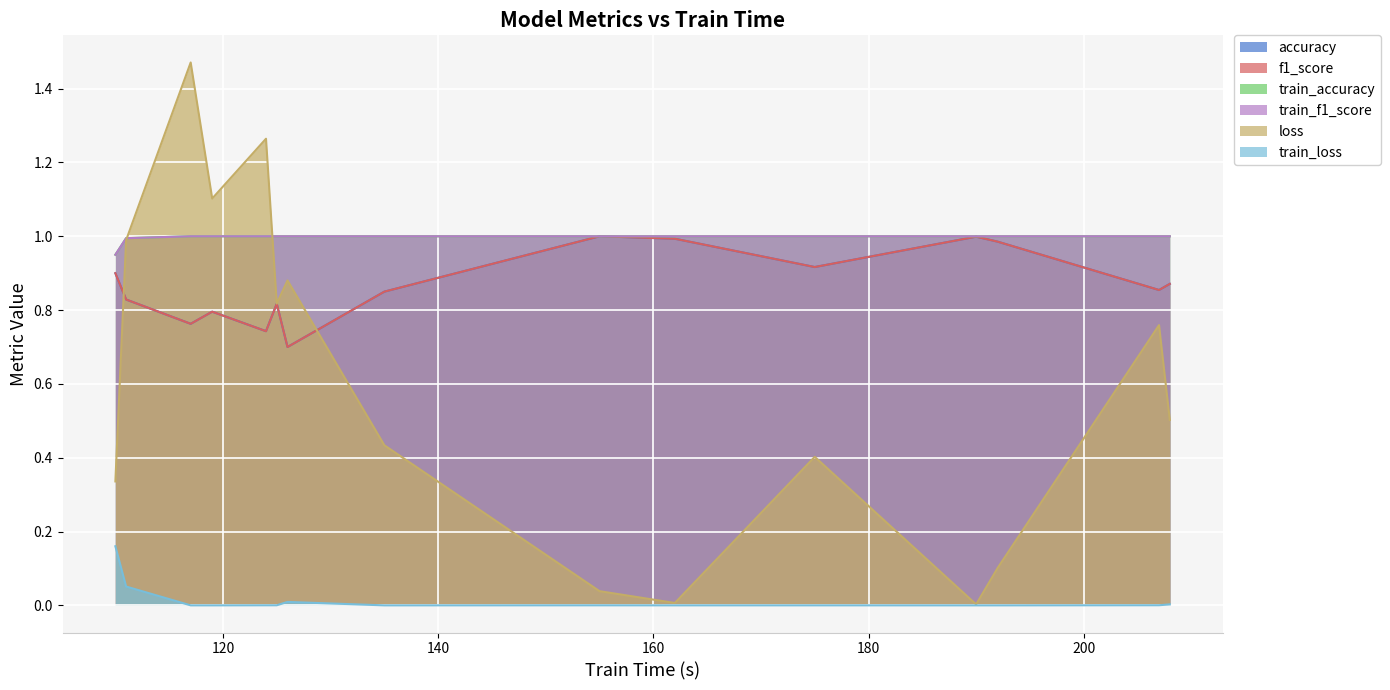

Reading left to right, list all the values displayed in this chart.

accuracy: 0.9	0.8	0.8	0.8	0.7	0.8	0.7	0.9	1.0	1.0	0.9	1.0	1.0	0.9	0.9
f1_score: 0.9	0.8	0.8	0.8	0.7	0.8	0.7	0.8	1.0	1.0	0.9	1.0	1.0	0.9	0.9
train_accuracy: 0.9	1.0	1.0	1.0	1.0	1.0	1.0	1.0	1.0	1.0	1.0	1.0	1.0	1.0	1.0
train_f1_score: 0.9	1.0	1.0	1.0	1.0	1.0	1.0	1.0	1.0	1.0	1.0	1.0	1.0	1.0	1.0
loss: 0.3	1.0	1.5	1.1	1.3	0.8	0.9	0.4	0.0	0.0	0.4	0.0	0.1	0.8	0.5
train_loss: 0.2	0.1	0.0	0.0	0.0	0.0	0.0	0.0	0.0	0.0	0.0	0.0	0.0	0.0	0.0